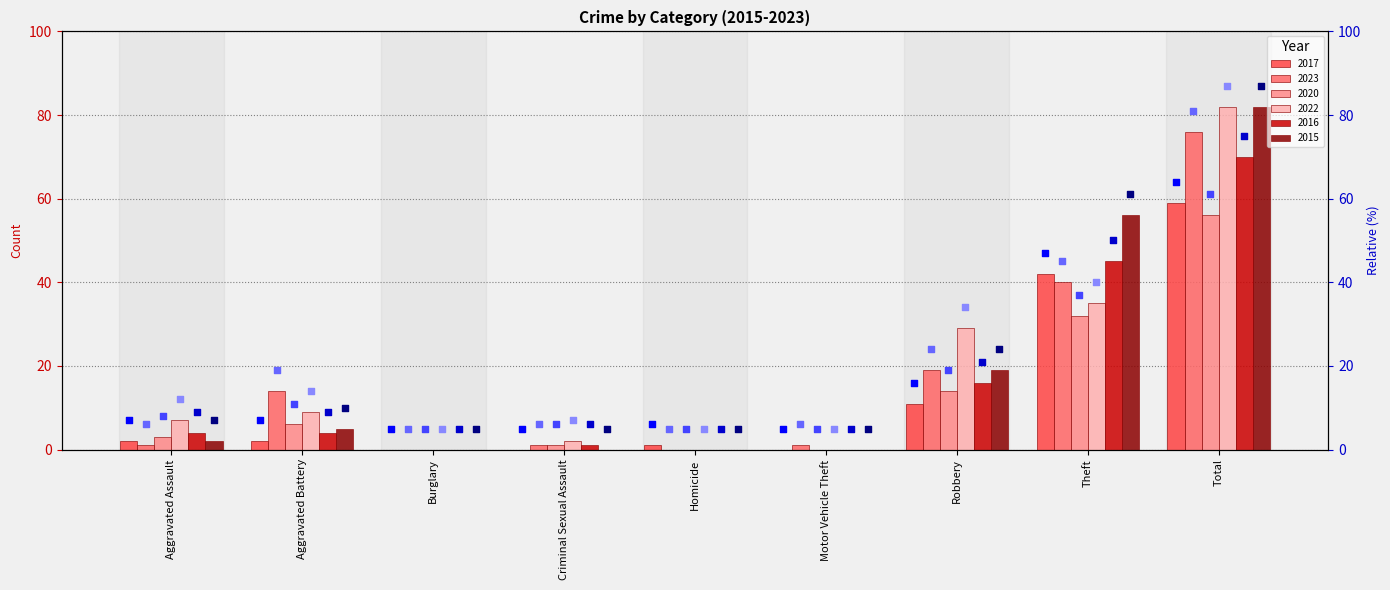

Is the value of 2016 at Total greater than the value of 2022 at Criminal Sexual Assault?

Yes